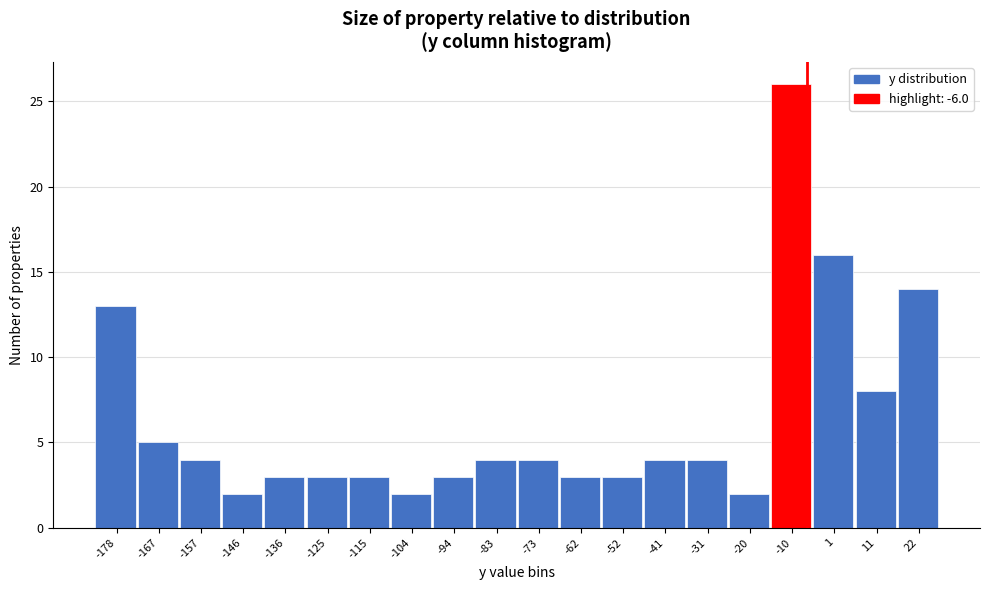

Which range on the x-axis has the tallest bar?

-15.0 to -4.5